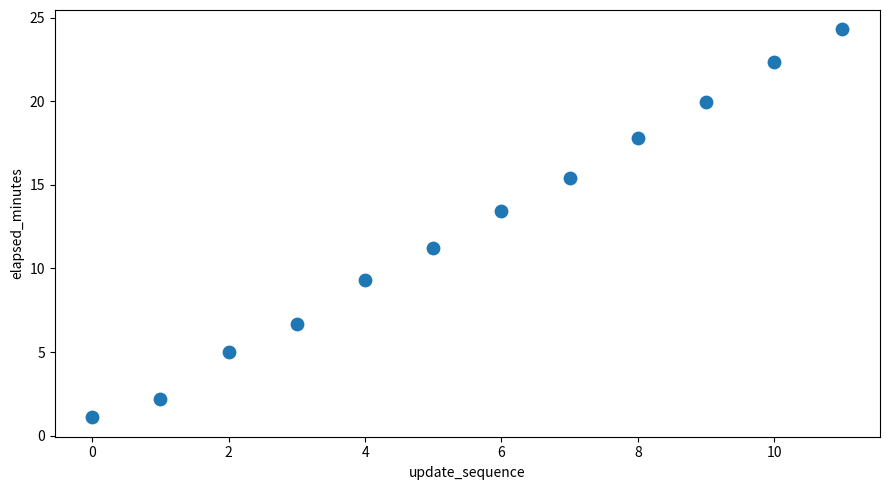

What is the average Y value?

12.4